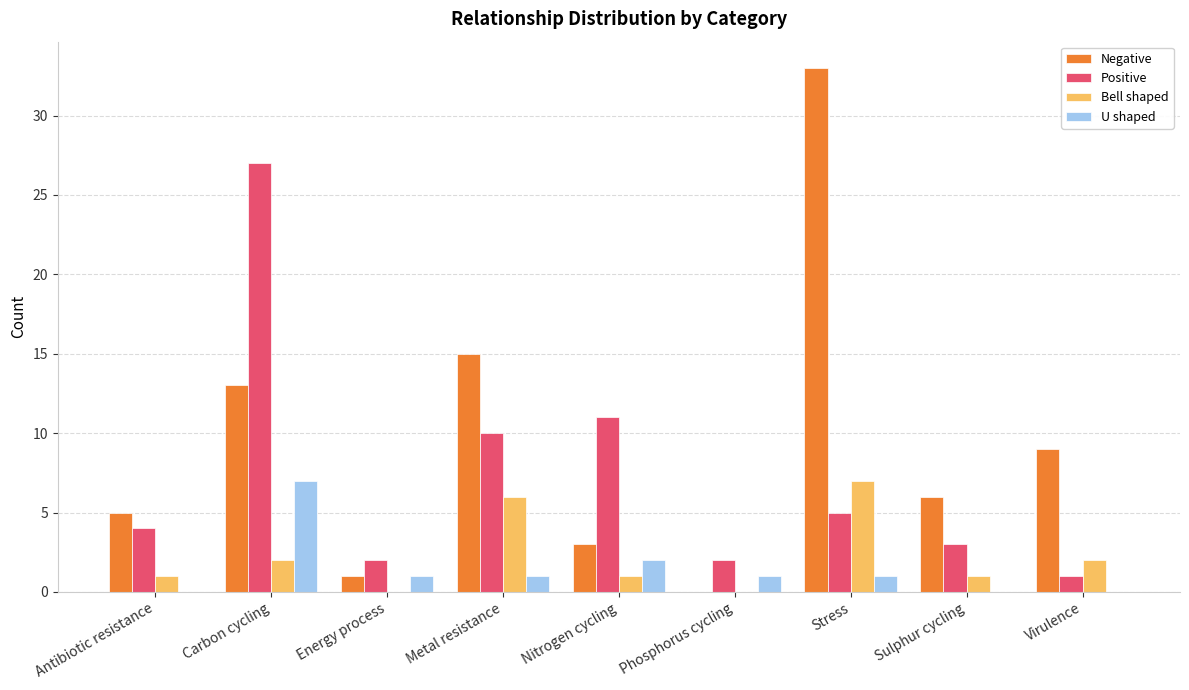

True or false: Positive has a value of 3 at Sulphur cycling.

True